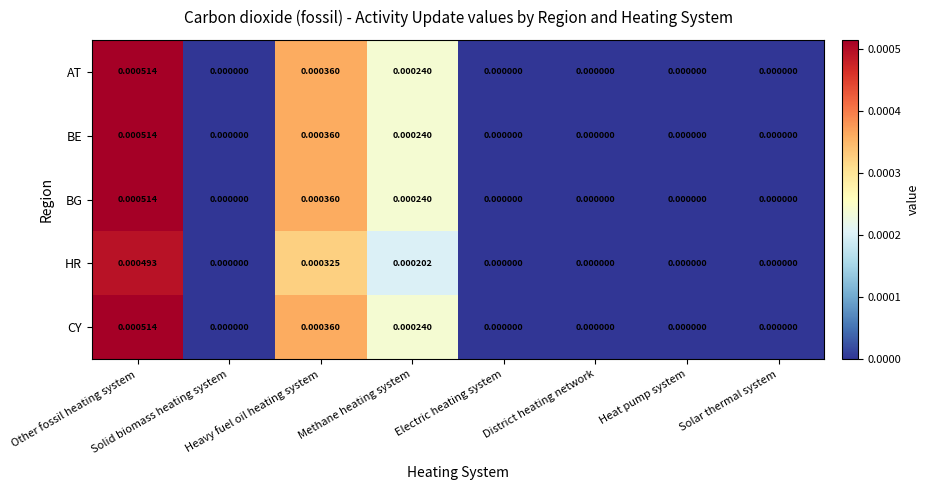

Count the number of categories in the chart.

8